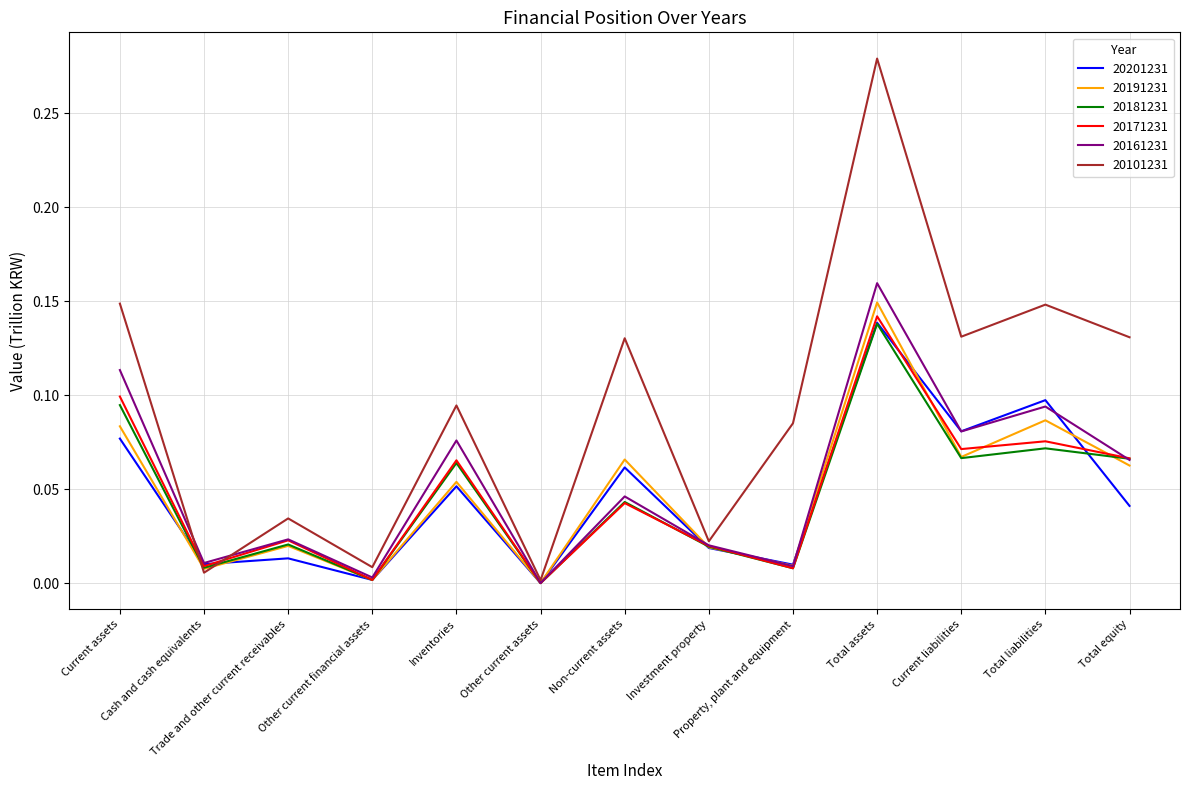

How many interior local peaks does the 20101231 series have?

5